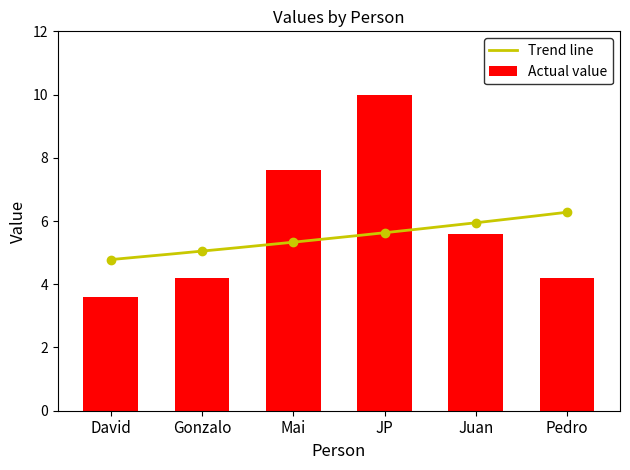

Reading left to right, list all the values displayed in this chart.

David=3.6	Gonzalo=4.2	Mai=7.6	JP=10.0	Juan=5.6	Pedro=4.2